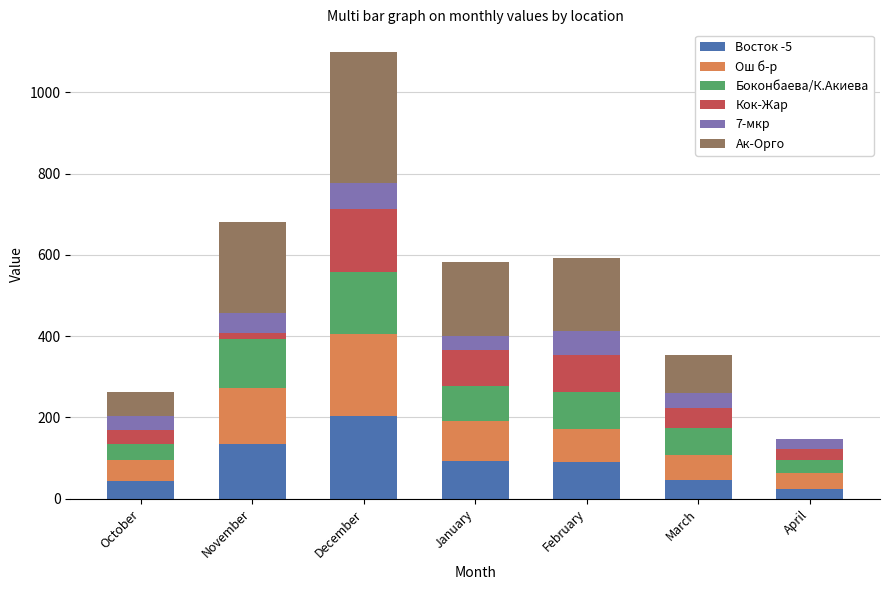

At which category is the sum across all series the highest?

December